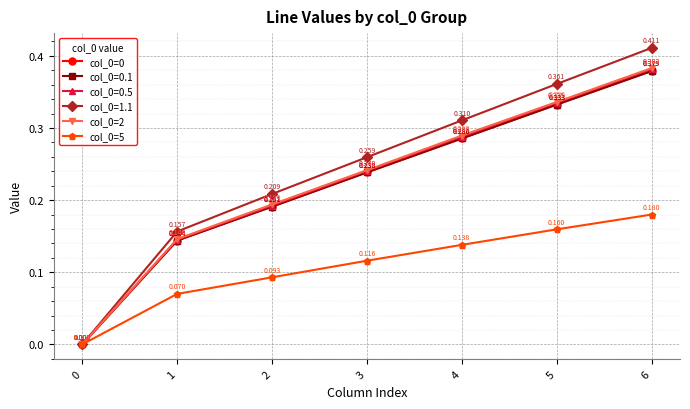

Is the value of col_0=5 at 6 greater than the value of col_0=0 at 0?

Yes